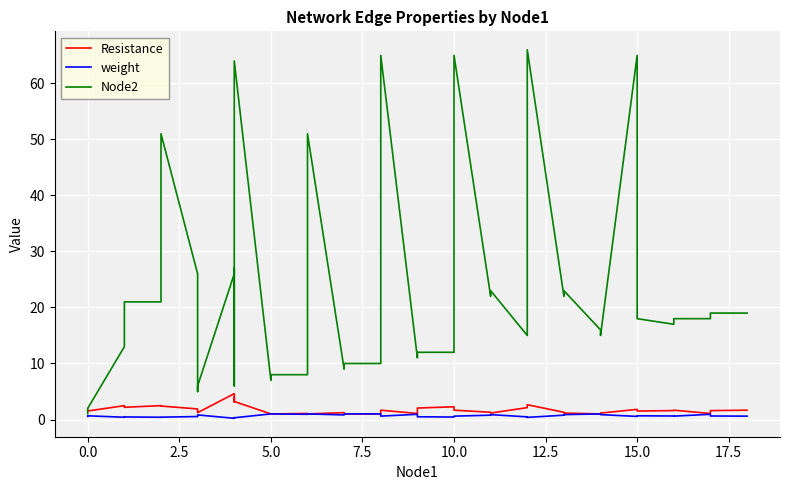

The value of Node2 at 25 is 8.2. True or false?

False